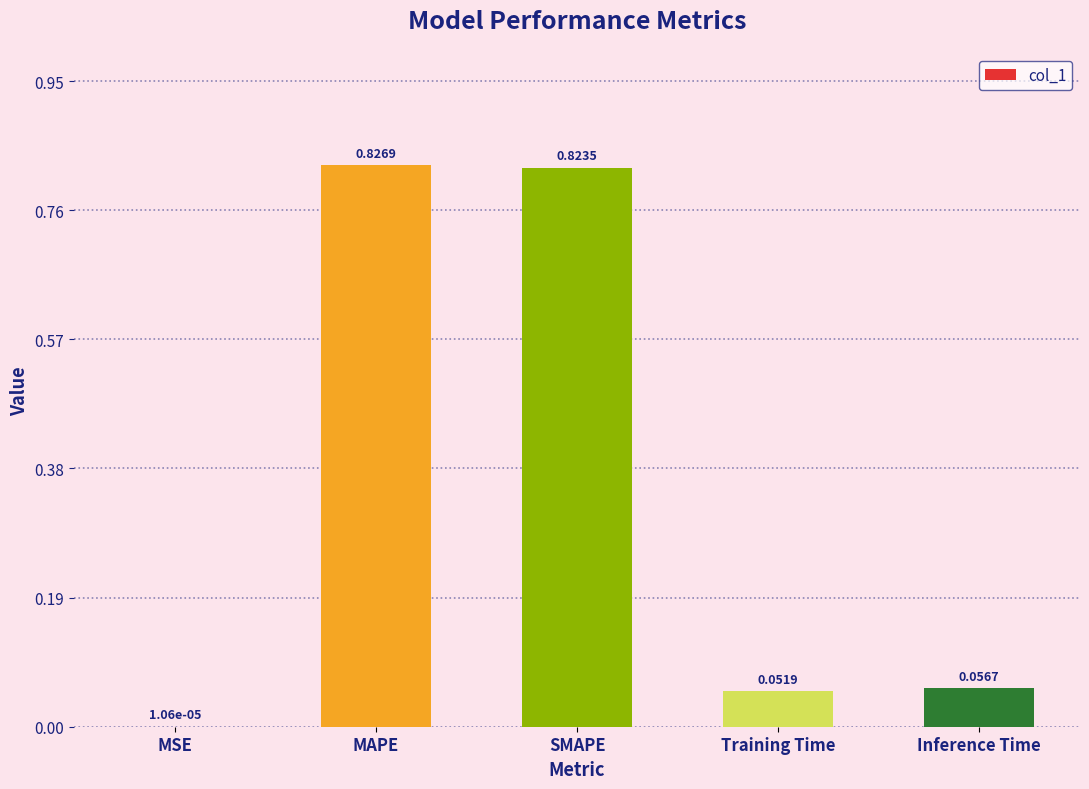

Is it true that the value at MAPE is 1.1?

False